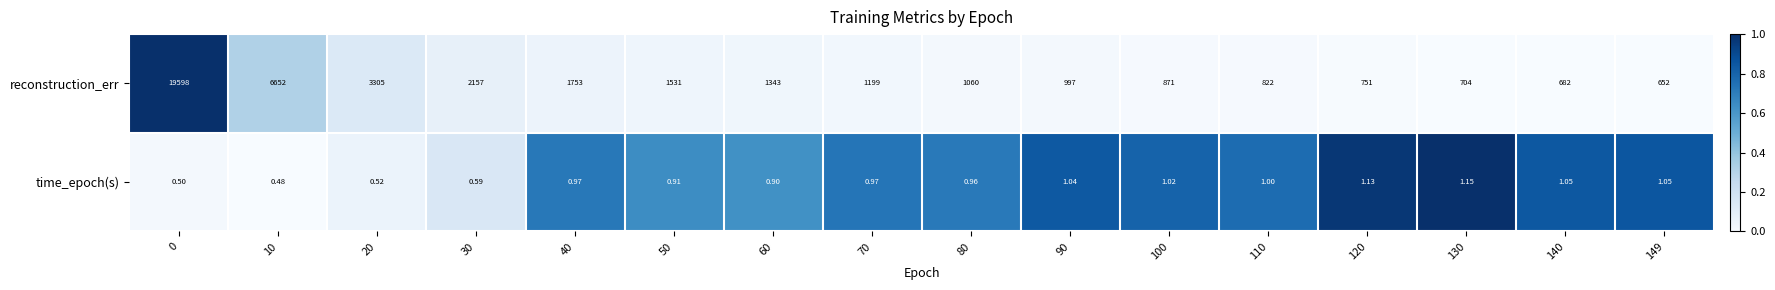

Is the value of reconstruction_err at 130 greater than the value of time_epoch(s) at 130?

Yes